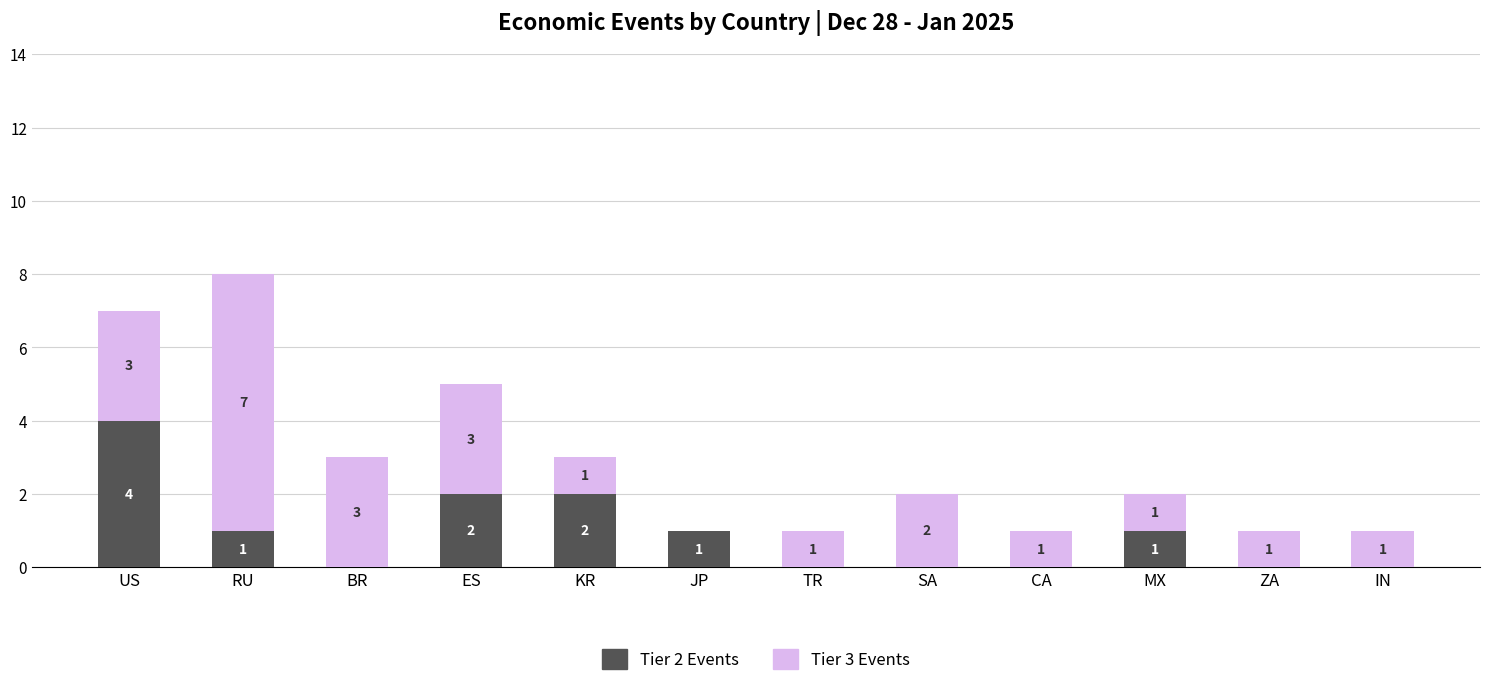

Reading right to left, transcribe the values for Tier 2 Events.

IN=0	ZA=0	MX=1	CA=0	SA=0	TR=0	JP=1	KR=2	ES=2	BR=0	RU=1	US=4